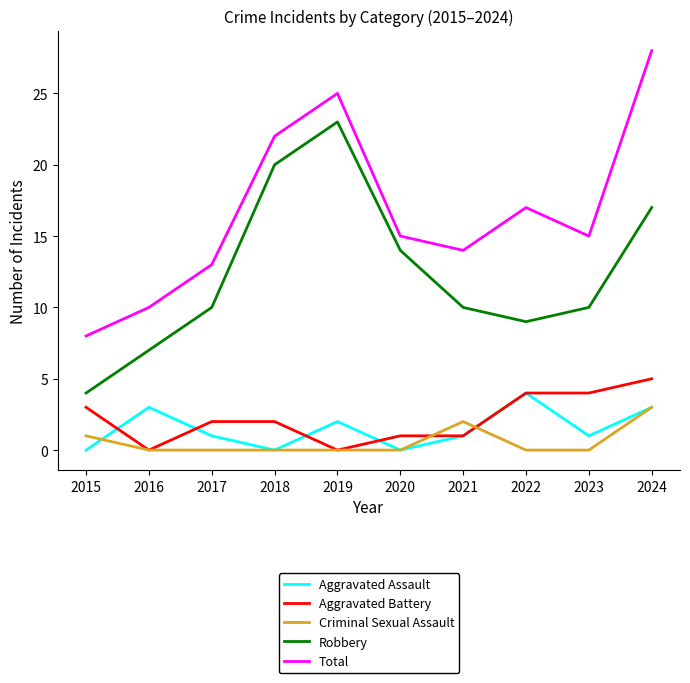

The value of Robbery at 2015 is 4. True or false?

True